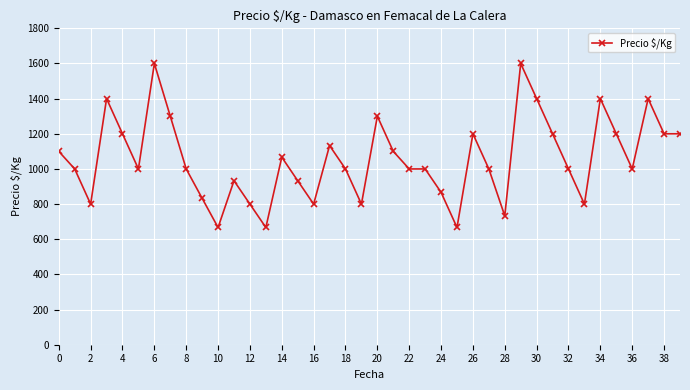

What is the maximum value shown in the chart?

1600